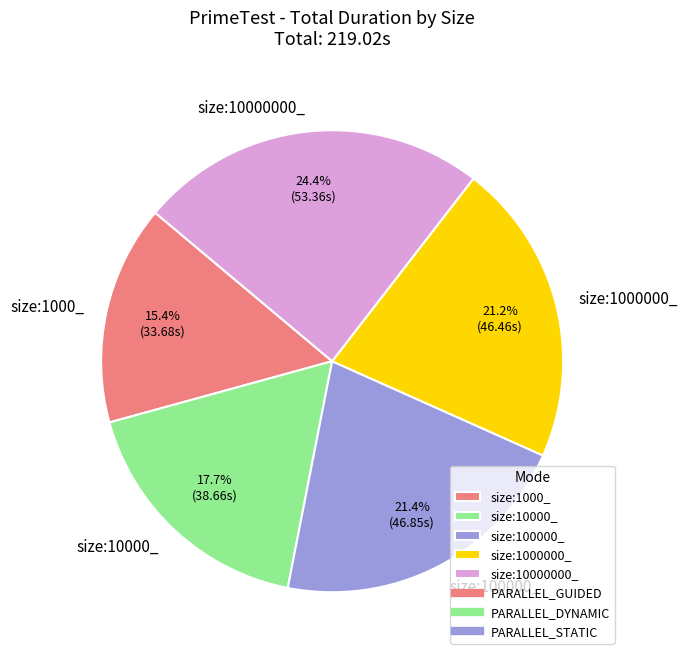

Is there any slice that represents more than half of the pie?

No